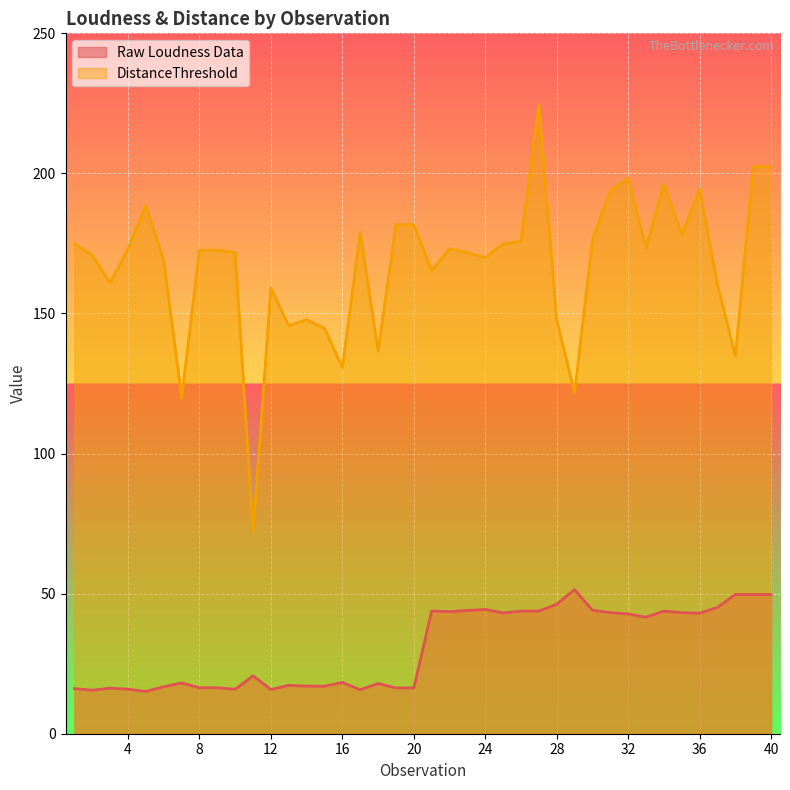

Which category has the lowest value in the DistanceThreshold series?

11